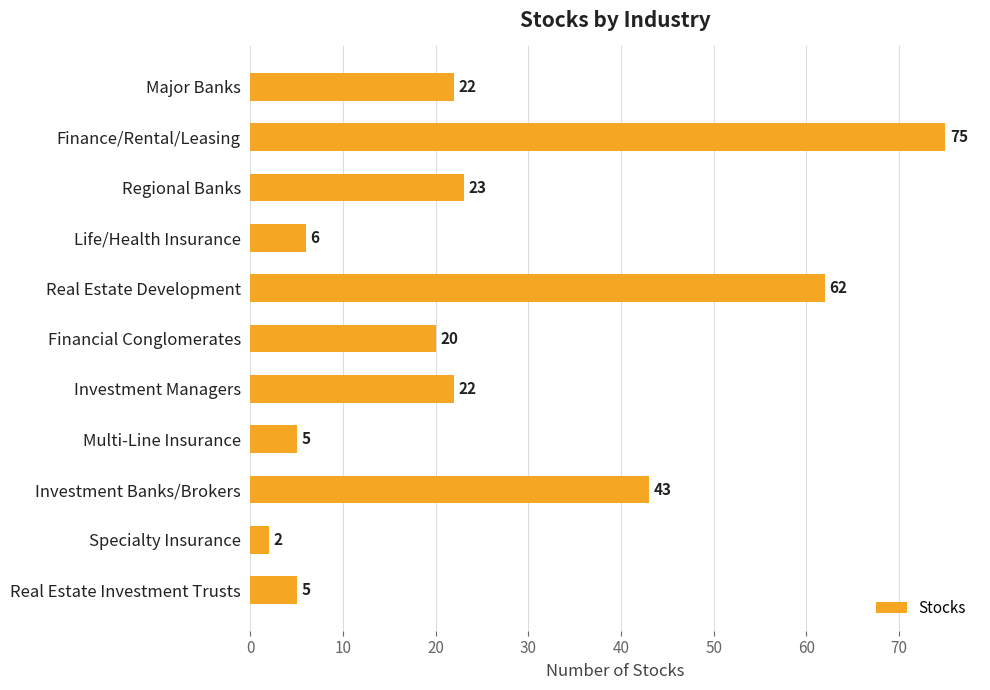

How many series are shown in this chart?

1